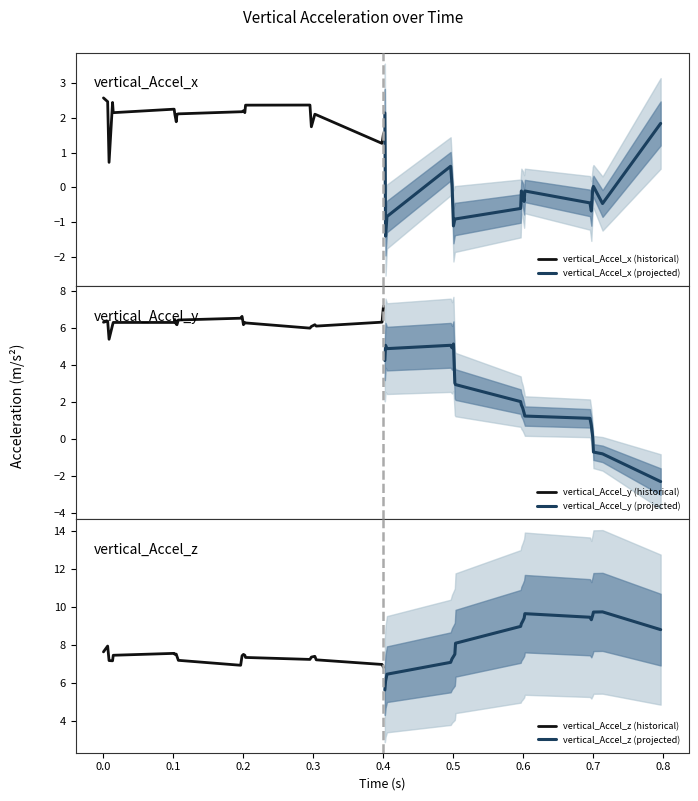

What is the highest value of the vertical_Accel_x (historical) series?

2.6